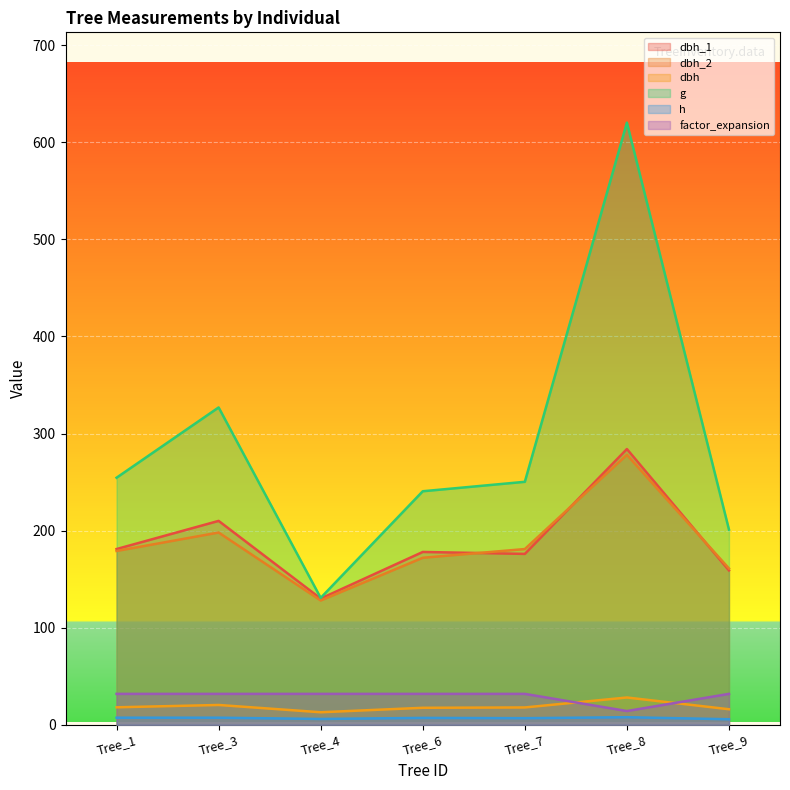

What is the highest value of the dbh_1 series?

284.0